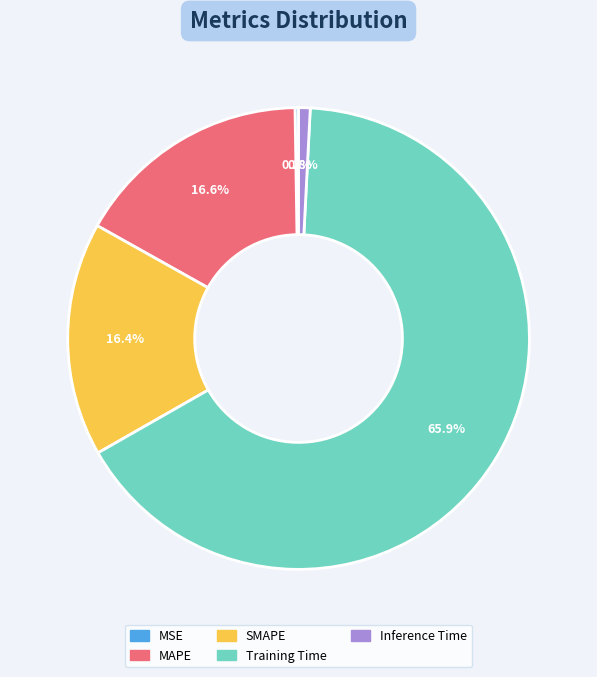

What is the largest slice in the pie chart?

Training Time